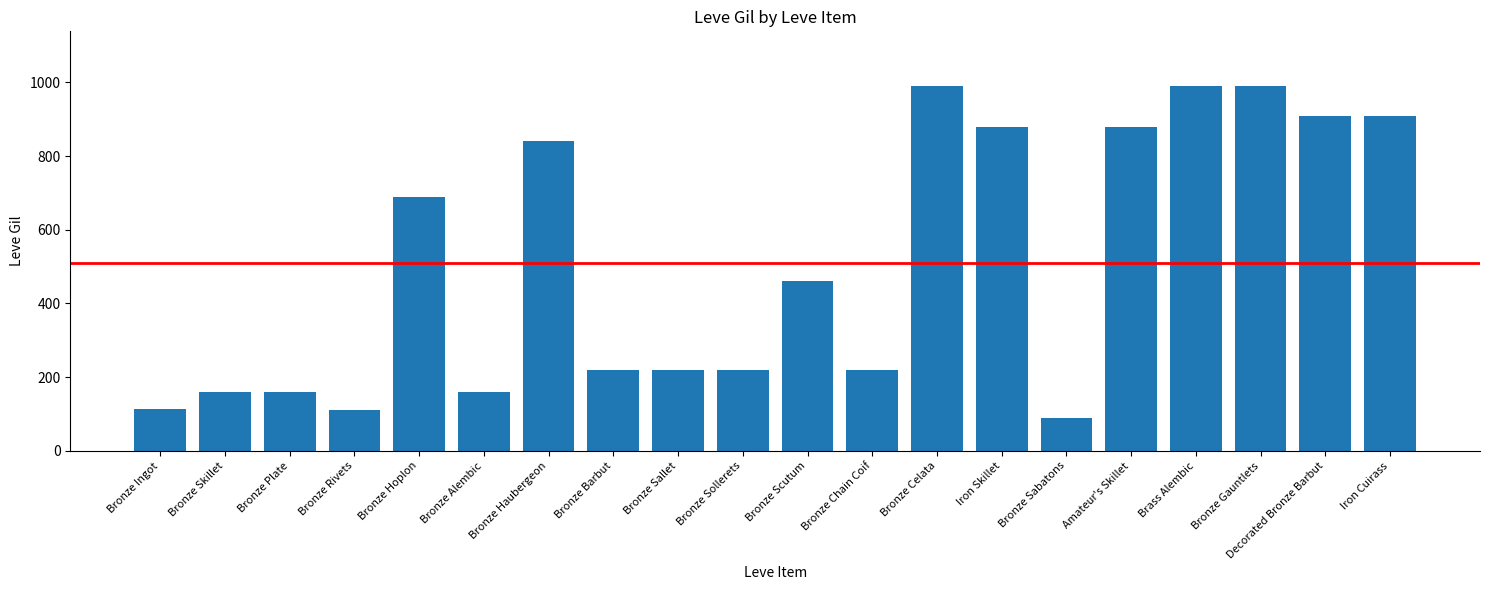

What is the label of the 17th bar from the right?

Bronze Rivets